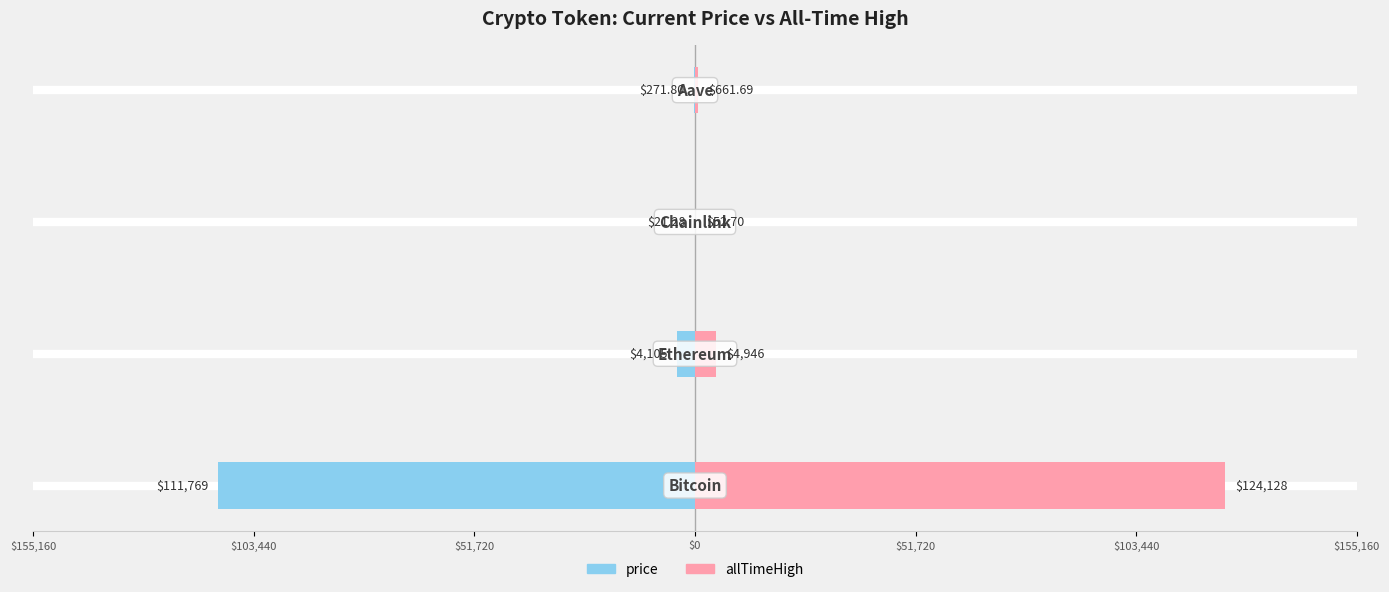

What is the difference between the second highest and second lowest values in the allTimeHigh series?

4284.4